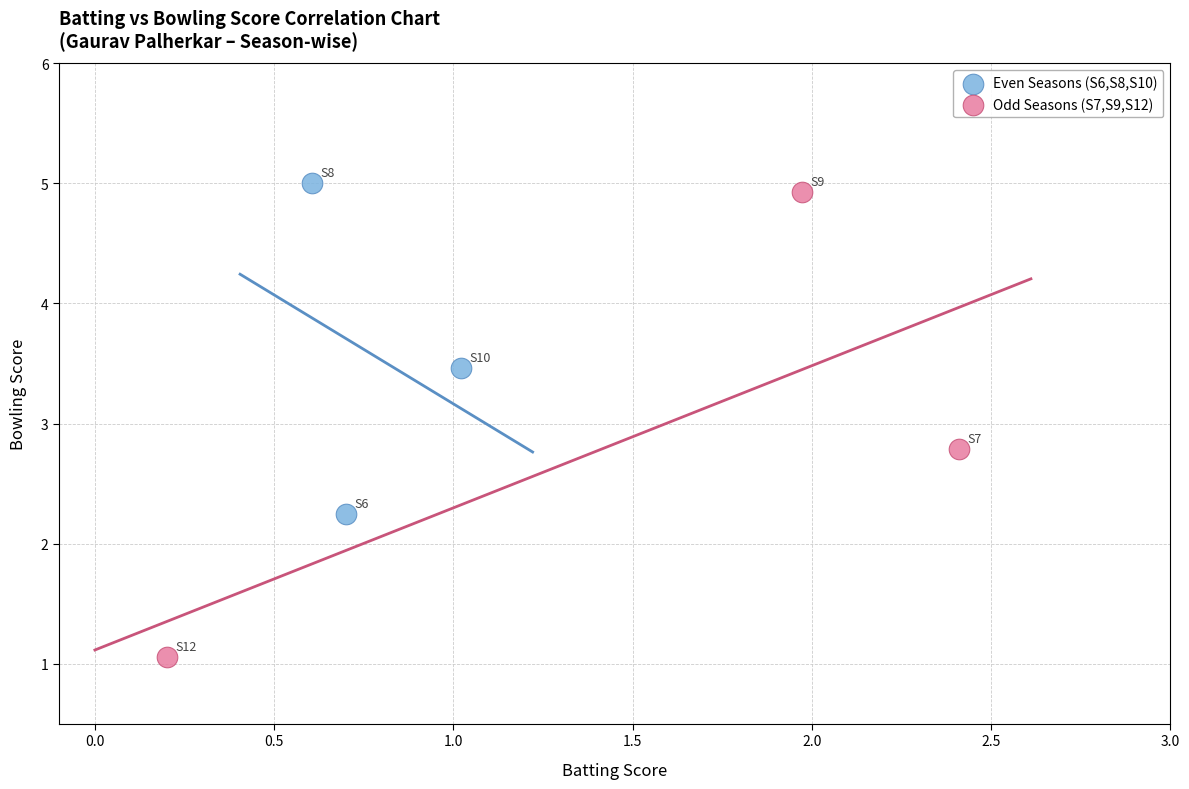

Which series has the largest Y range (max minus min)?

Odd Seasons (S7,S9,S12)